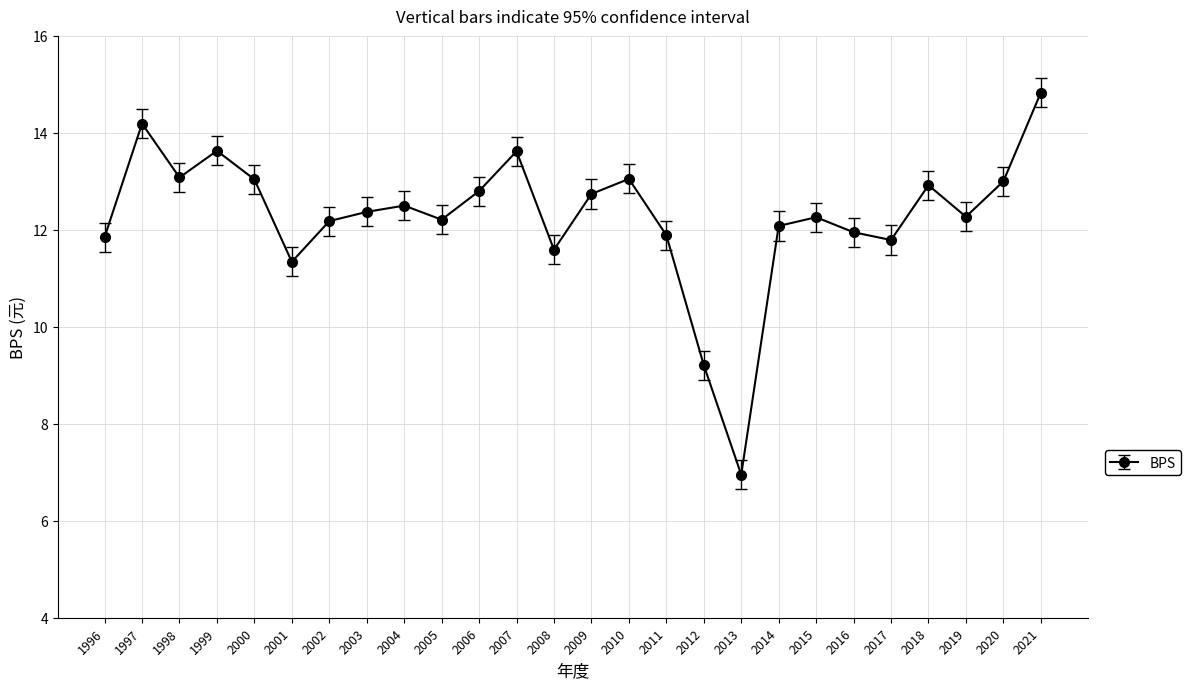

At which label is the value closest to 10?

2012